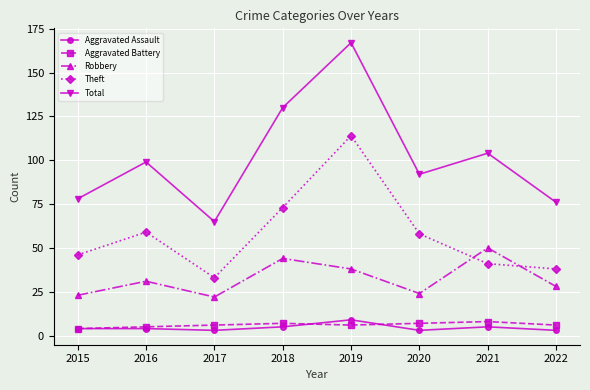

How many categories are shown in the chart?

8